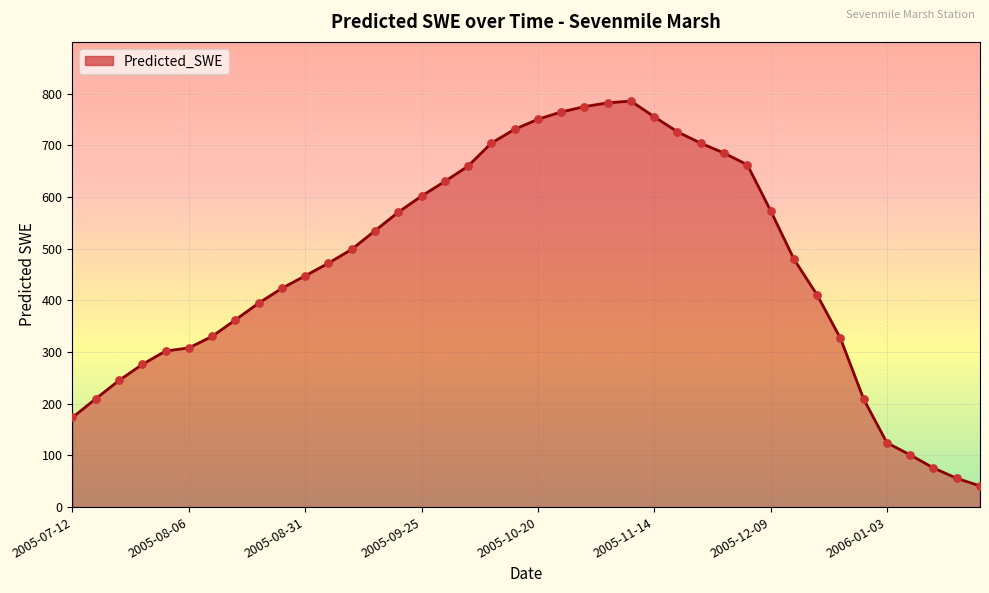

What is the difference between the maximum and minimum values?

744.5